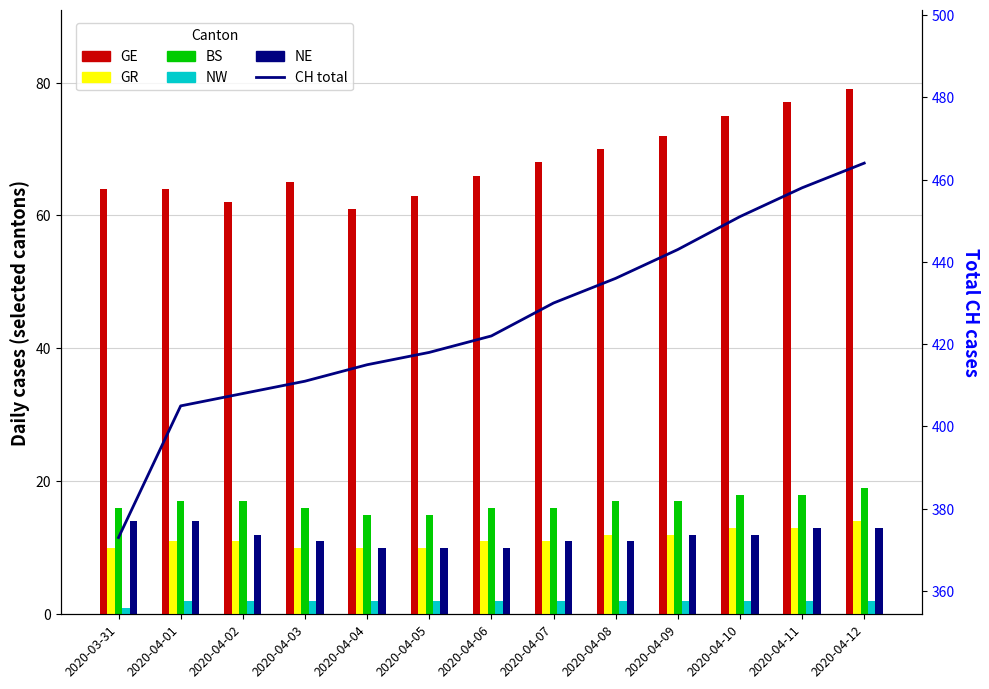

What is the difference between the highest and lowest values at 2020-04-09?

441